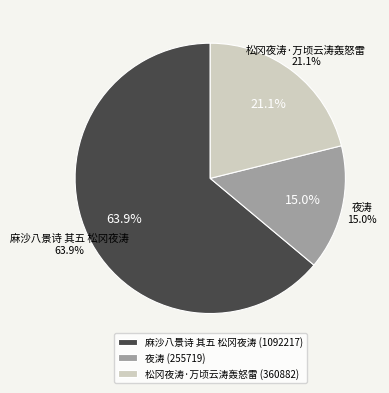

To the nearest percent, what is the difference between the largest and smallest slice percentages?

49%